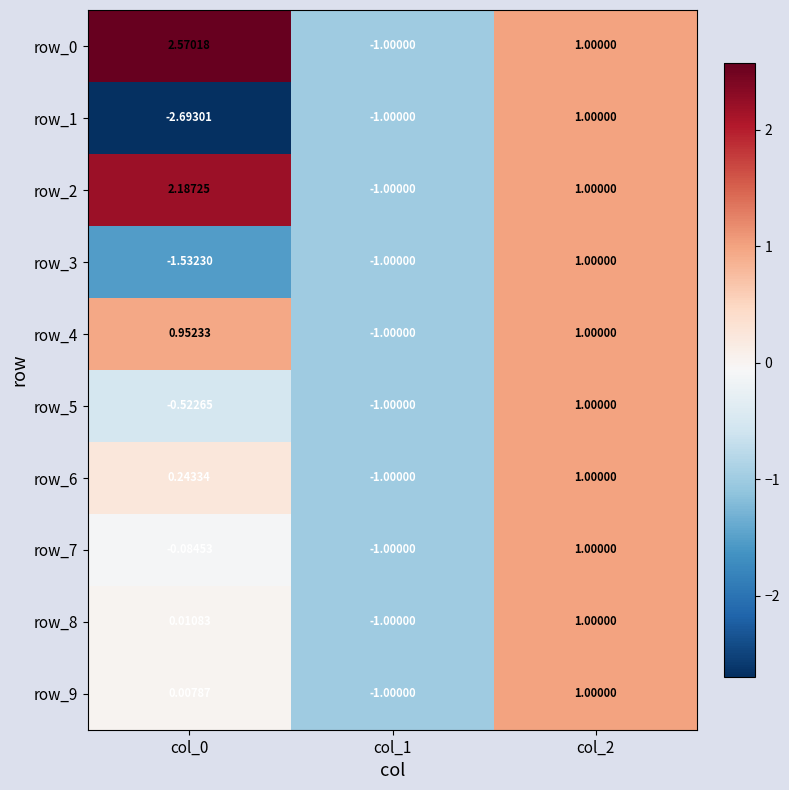

Which series has the largest range (max minus min)?

row_1